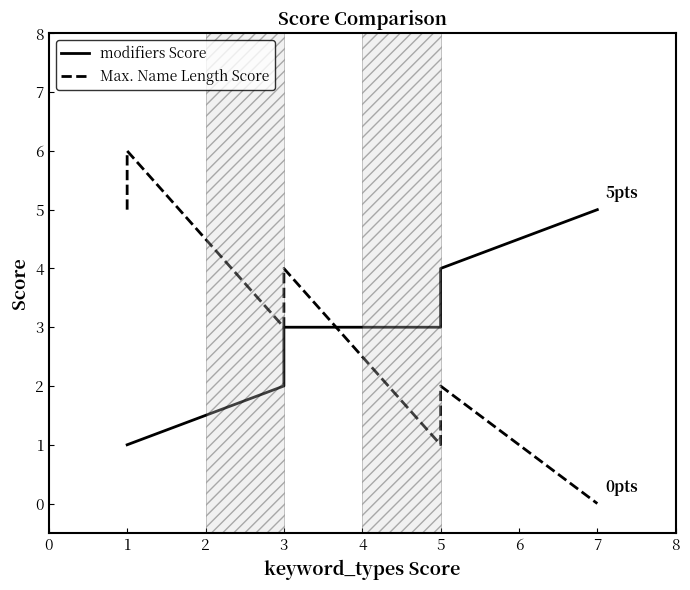

How many lines are shown in the chart?

2